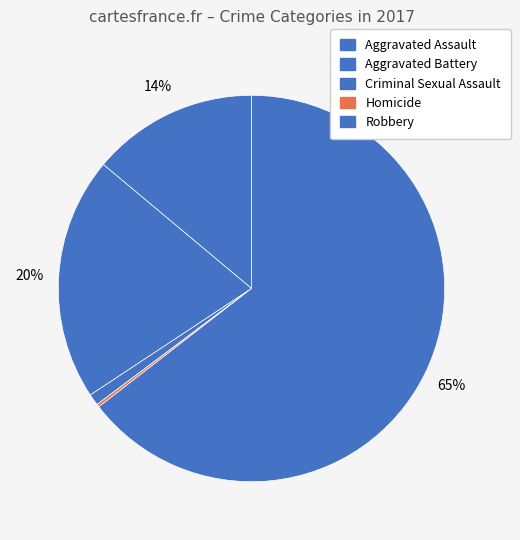

What is the smallest slice in the pie chart?

Homicide